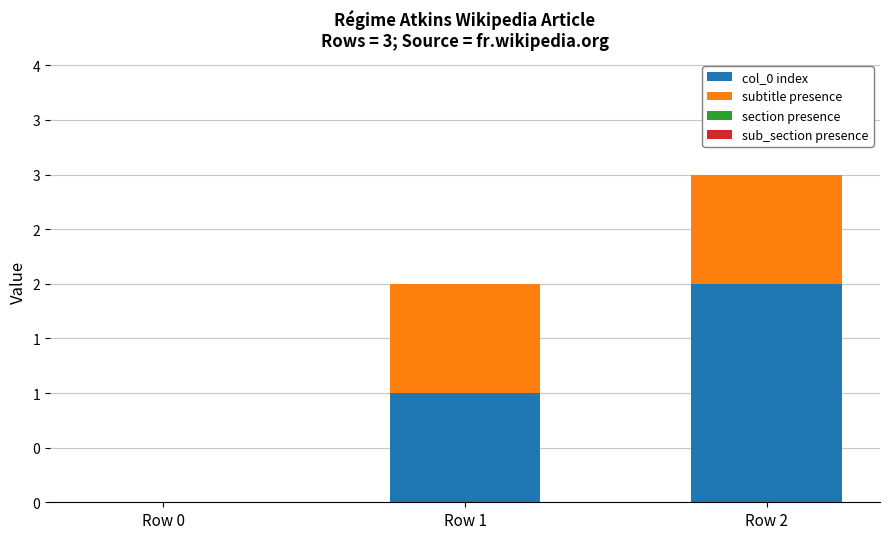

At which category is the sum across all series the highest?

Row 2